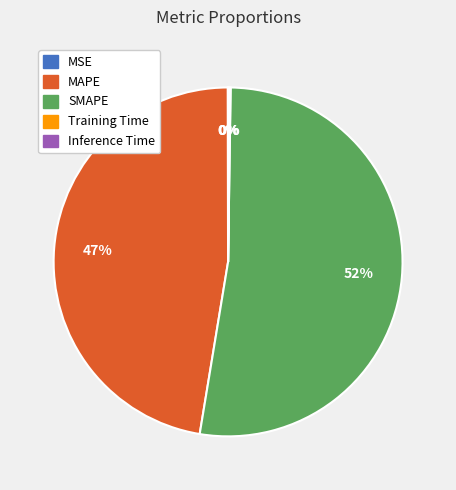

Which category has the biggest portion of the pie?

SMAPE